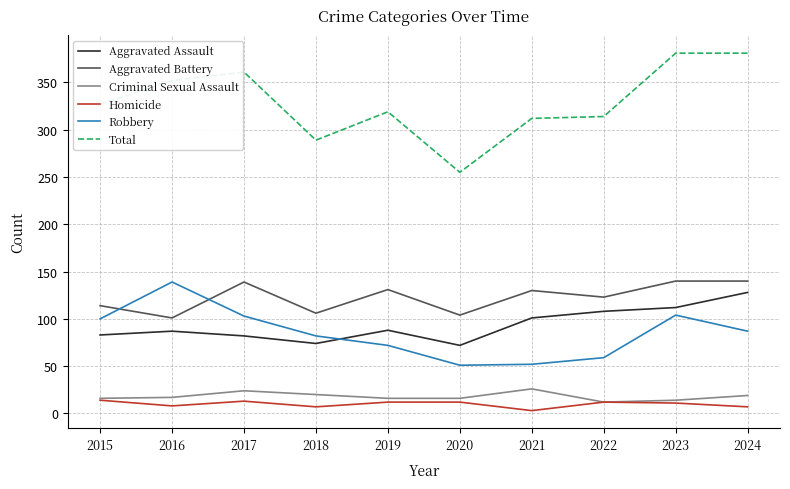

Where is the first local maximum for Homicide?

2017